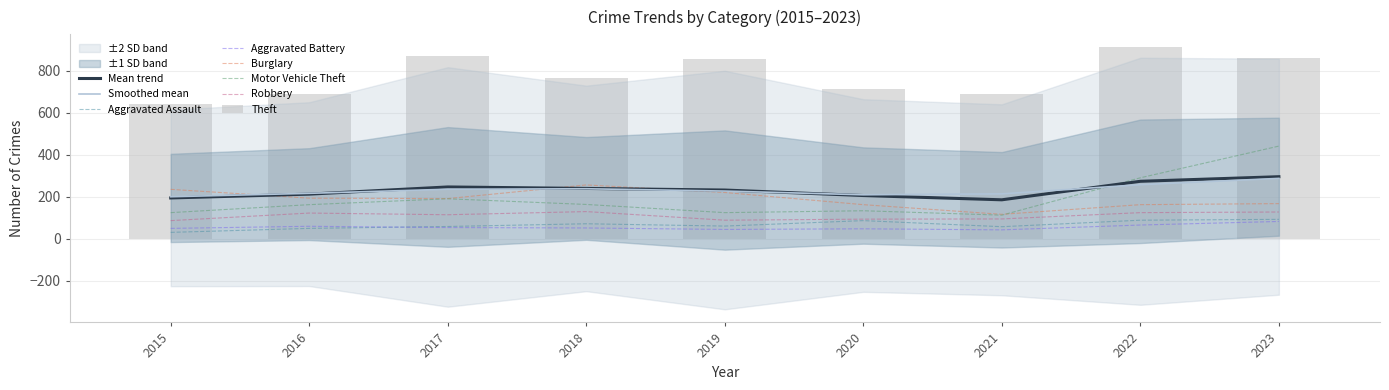

Rank the series by their maximum value, from highest to lowest.

Theft, Motor Vehicle Theft, Burglary, Robbery, Aggravated Assault, Aggravated Battery